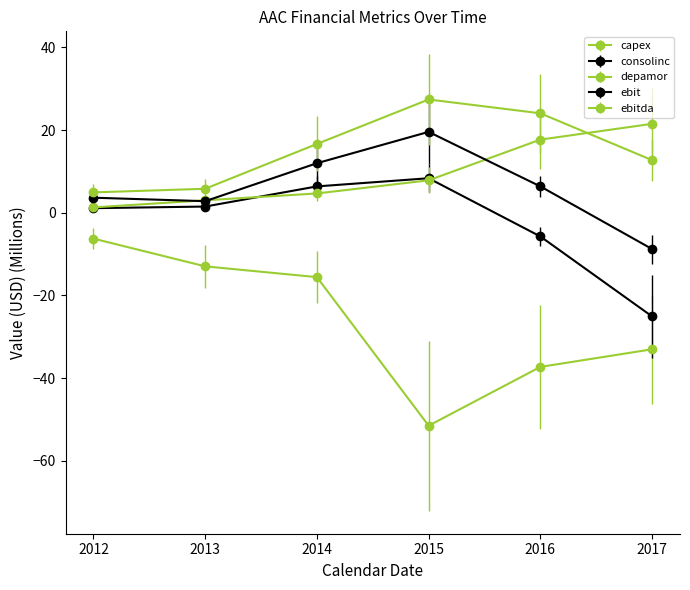

True or false: ebit and ebitda cross at least once.

False